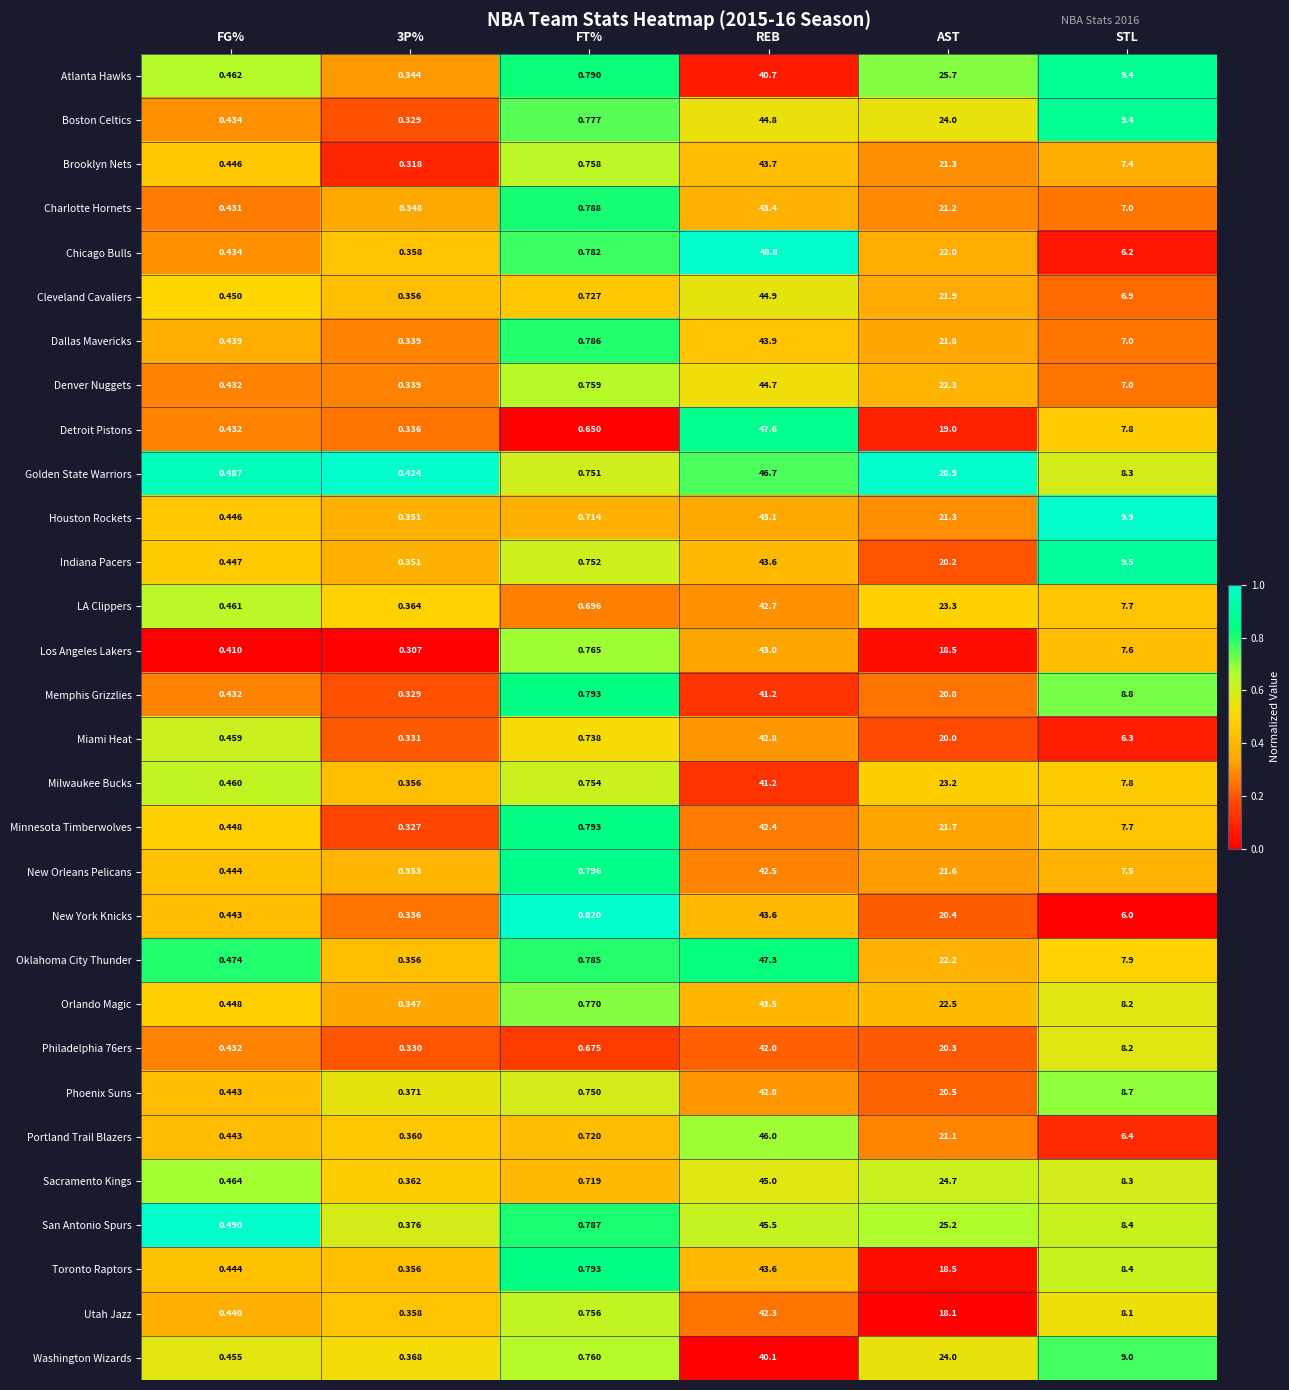

Which category has the highest value in the Oklahoma City Thunder series?

REB